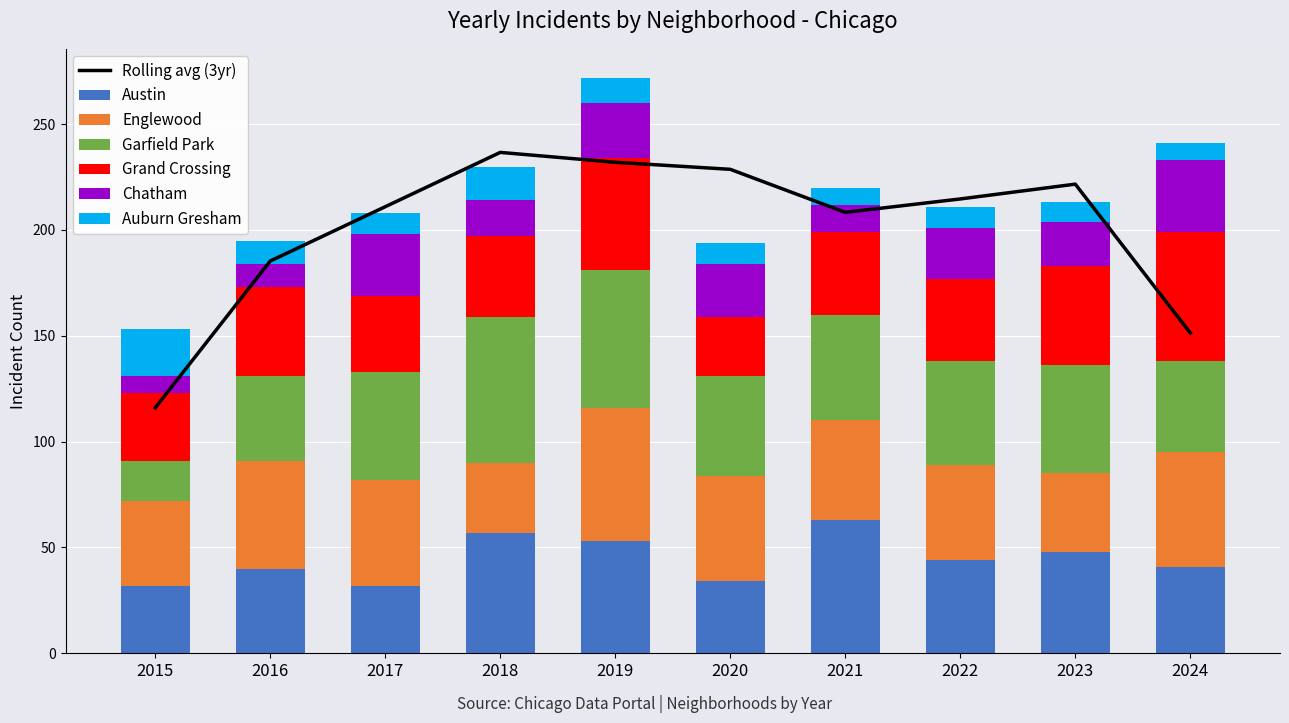

What are all the series names shown in the legend?

Austin, Englewood, Garfield Park, Grand Crossing, Chatham, Auburn Gresham